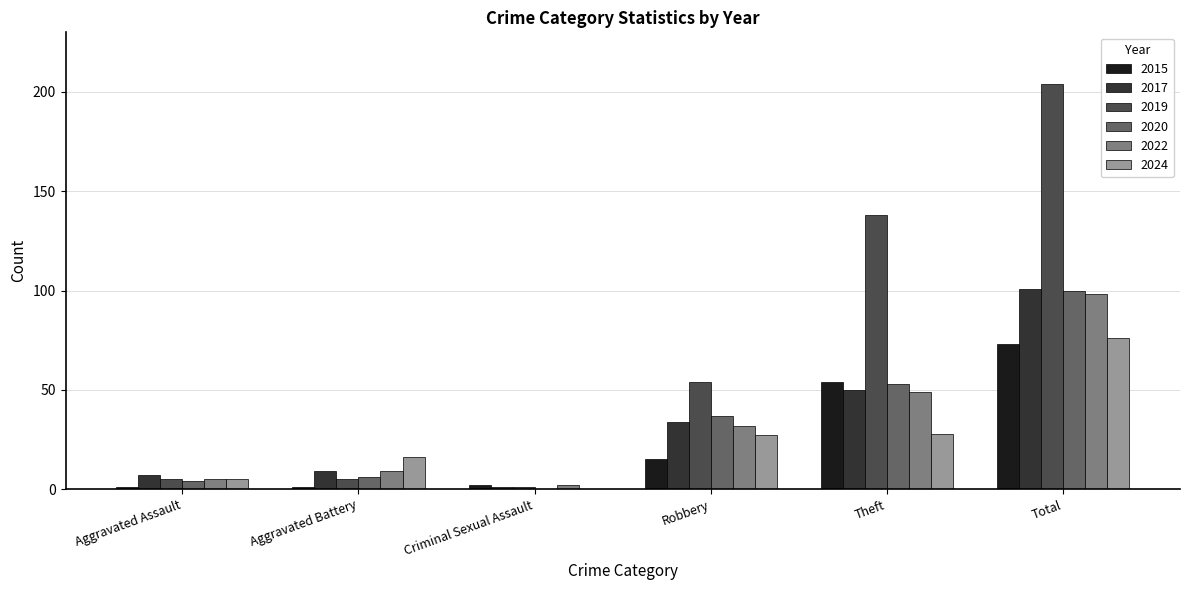

Are the bars grouped side by side (vs. stacked)?

Yes